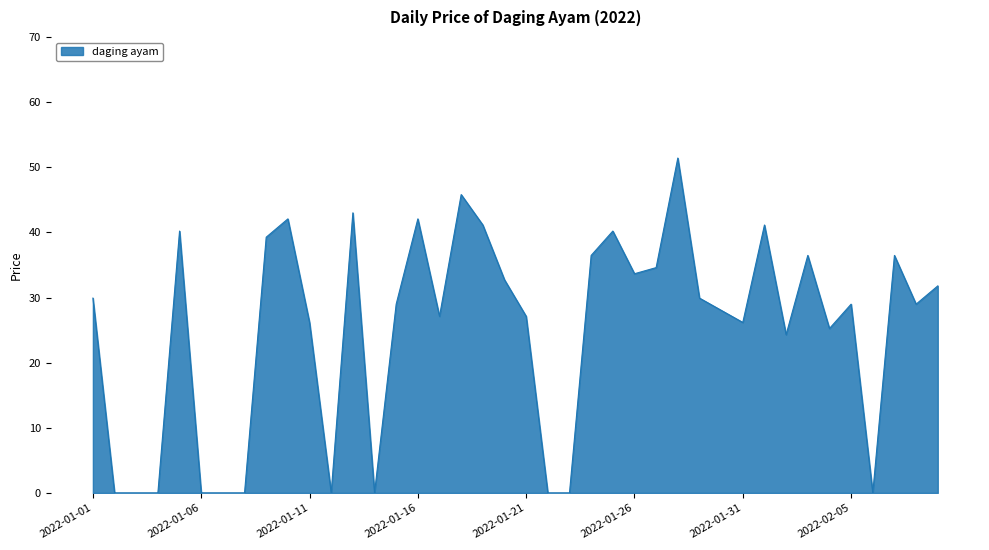

How many lines are shown in the chart?

1